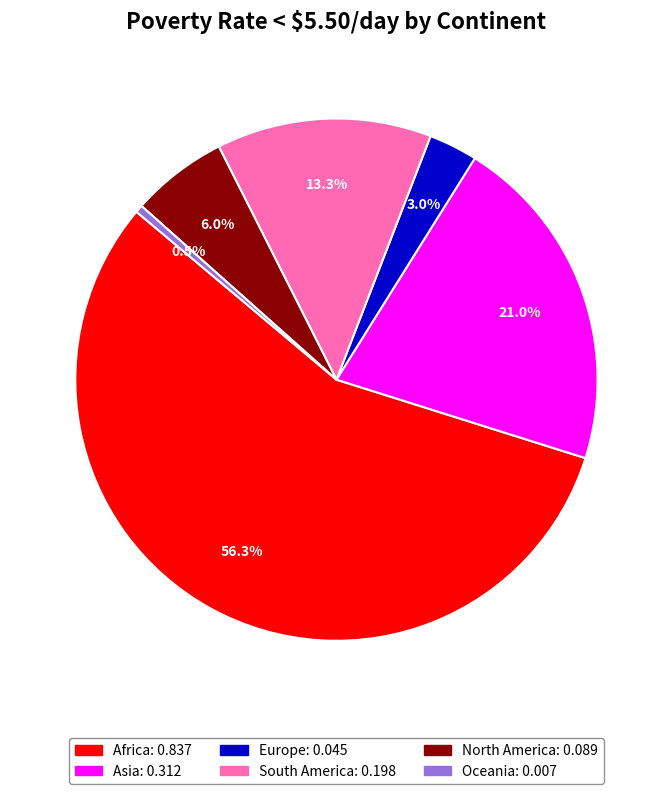

What percentage do Oceania and Europe together represent?

3.5%